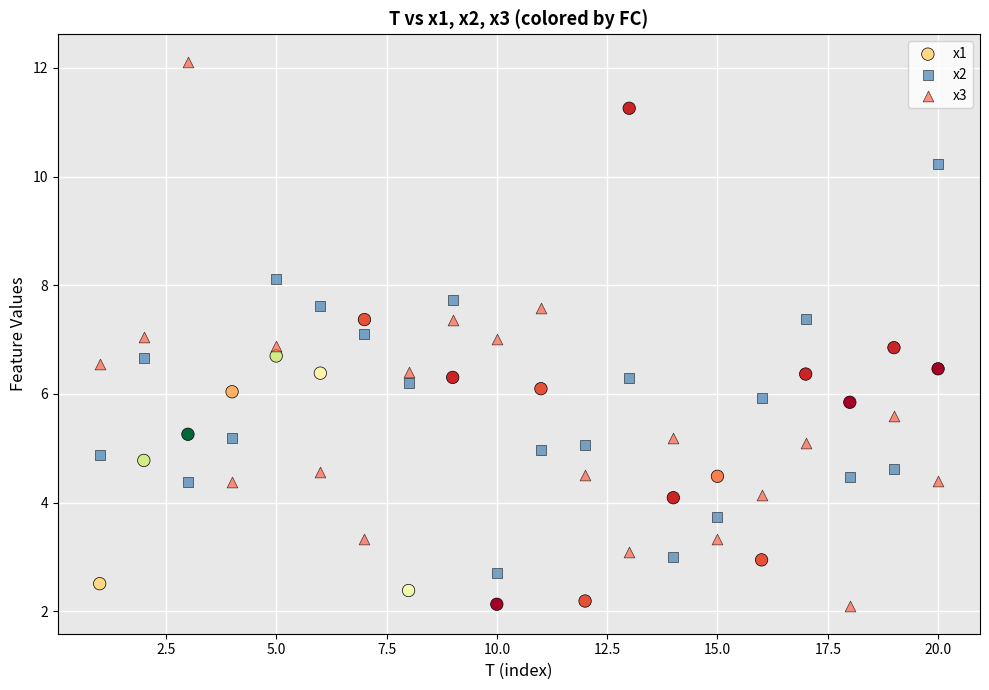

Which series contains the highest Y value?

x3